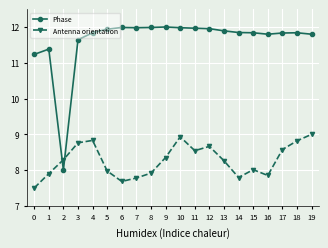

The Antenna orientation series shows 7.8 at 16. True or false?

True